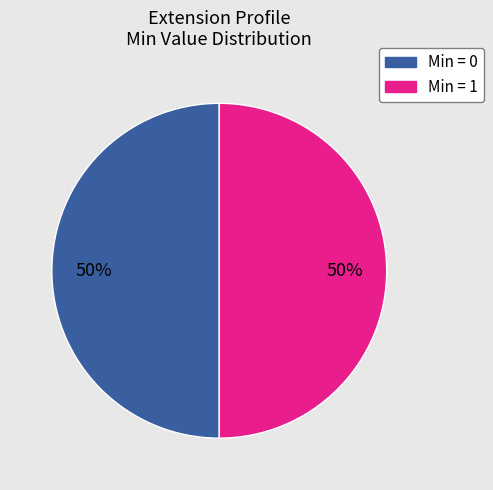

To the nearest percent, what is the average slice percentage?

50%